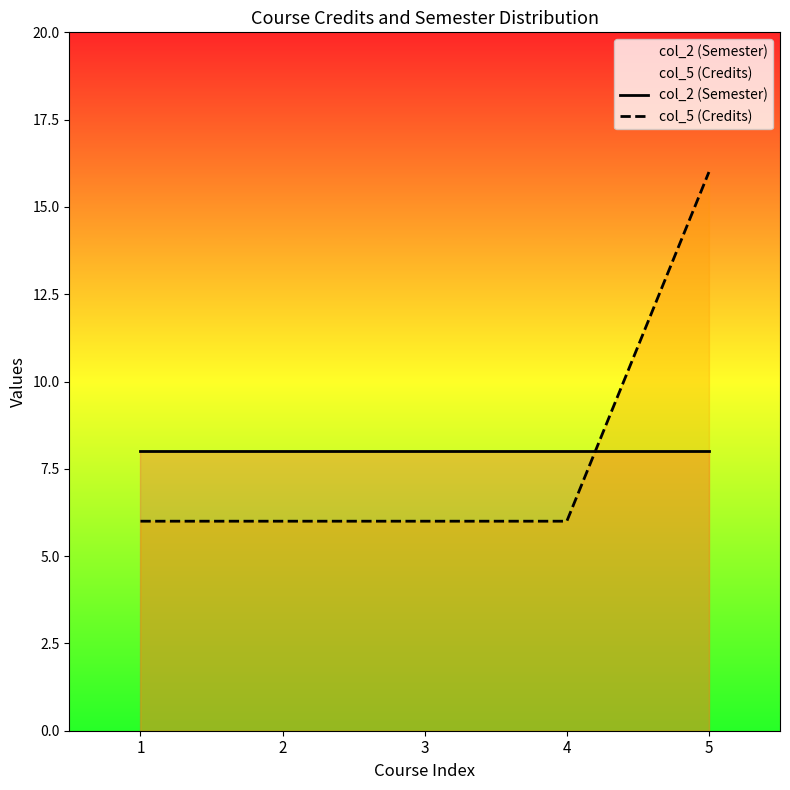

How many times do col_2 (Semester) and col_5 (Credits) cross each other?

1